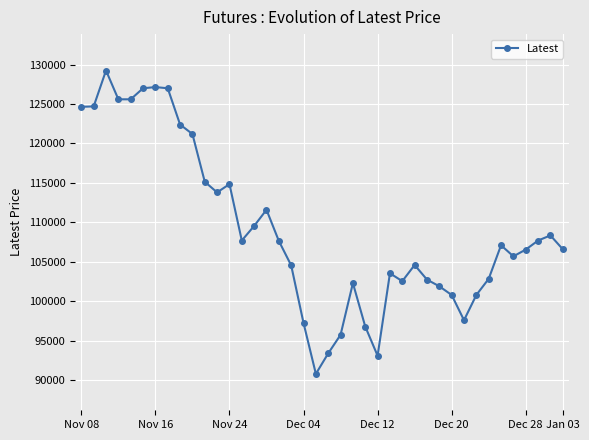

What is the value of the 21st point from the left?

93400